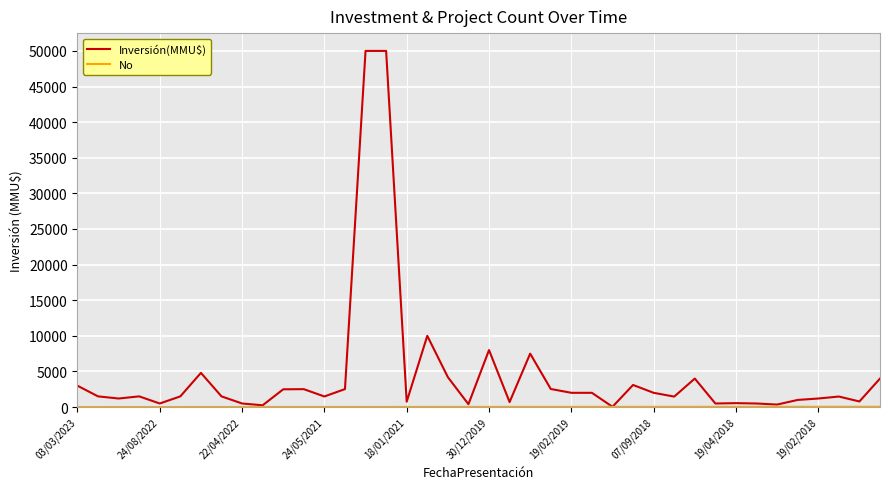

What is the difference between the second highest and second lowest values in the Inversión(MMU$) series?

49750